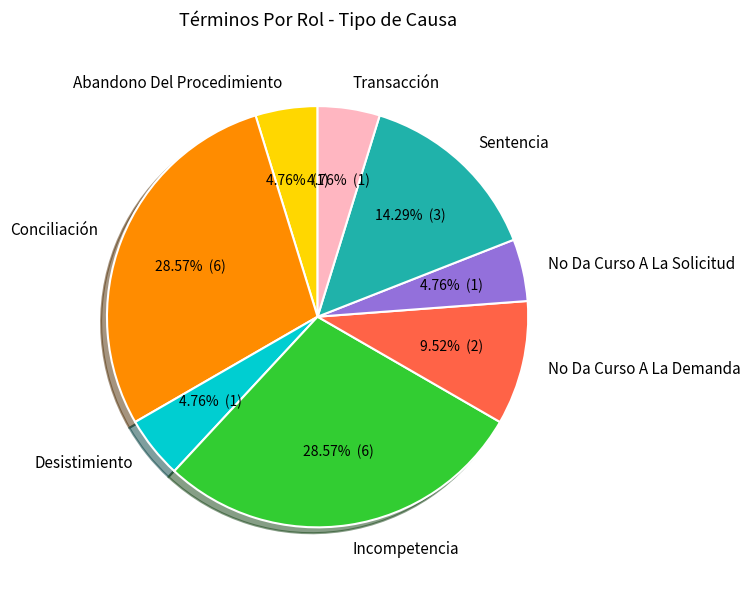

How many slices are in this pie chart?

8